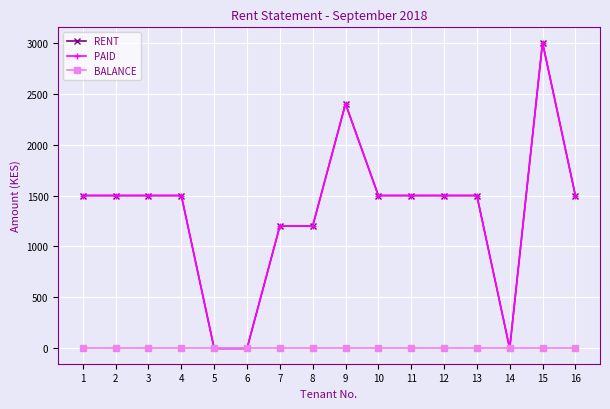

Reading left to right, extract all data points from this chart.

RENT: 1500	1500	1500	1500	0	0	1200	1200	2400	1500	1500	1500	1500	0	3000	1500
PAID: 1500	1500	1500	1500	0	0	1200	1200	2400	1500	1500	1500	1500	0	3000	1500
BALANCE: 0	0	0	0	0	0	0	0	0	0	0	0	0	0	0	0